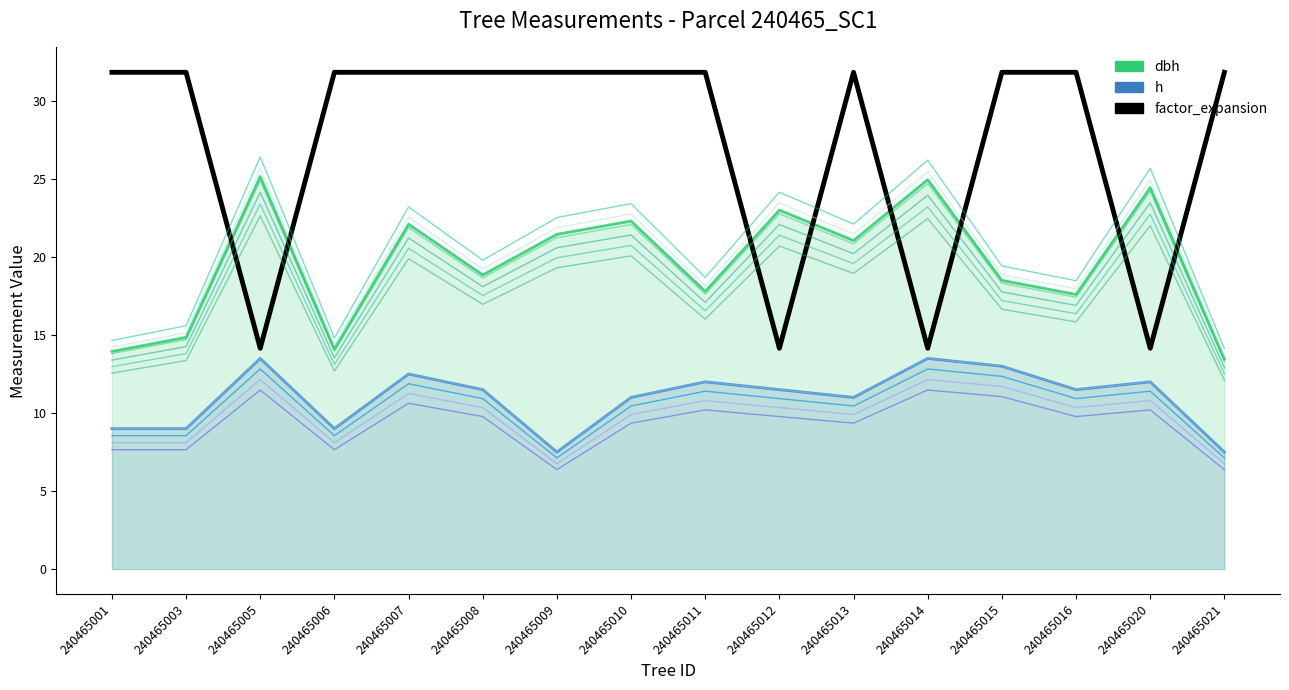

Is it true that dbh equals 9.7 at 240465016?

False